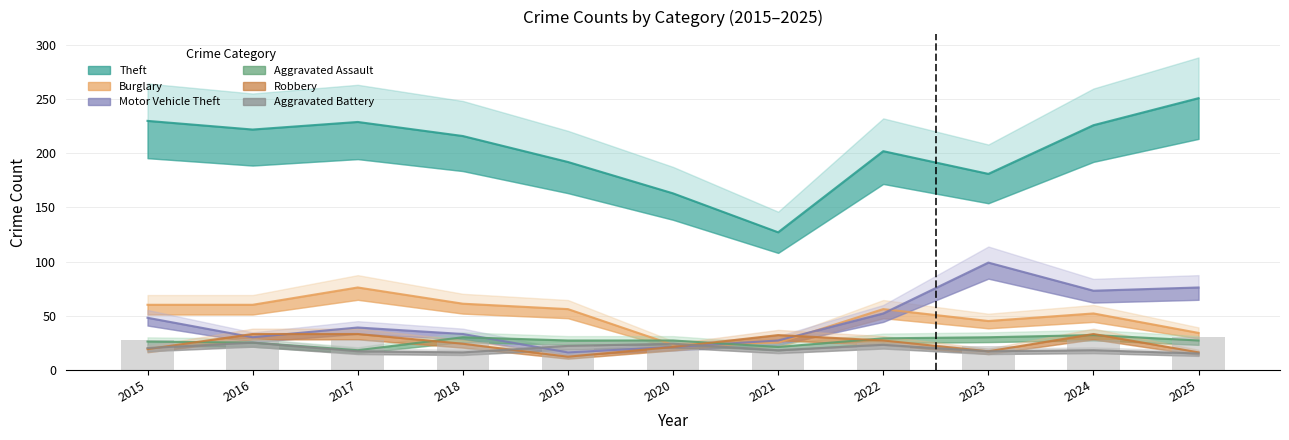

What is the value of the Burglary bar at the 10th from the left?

52